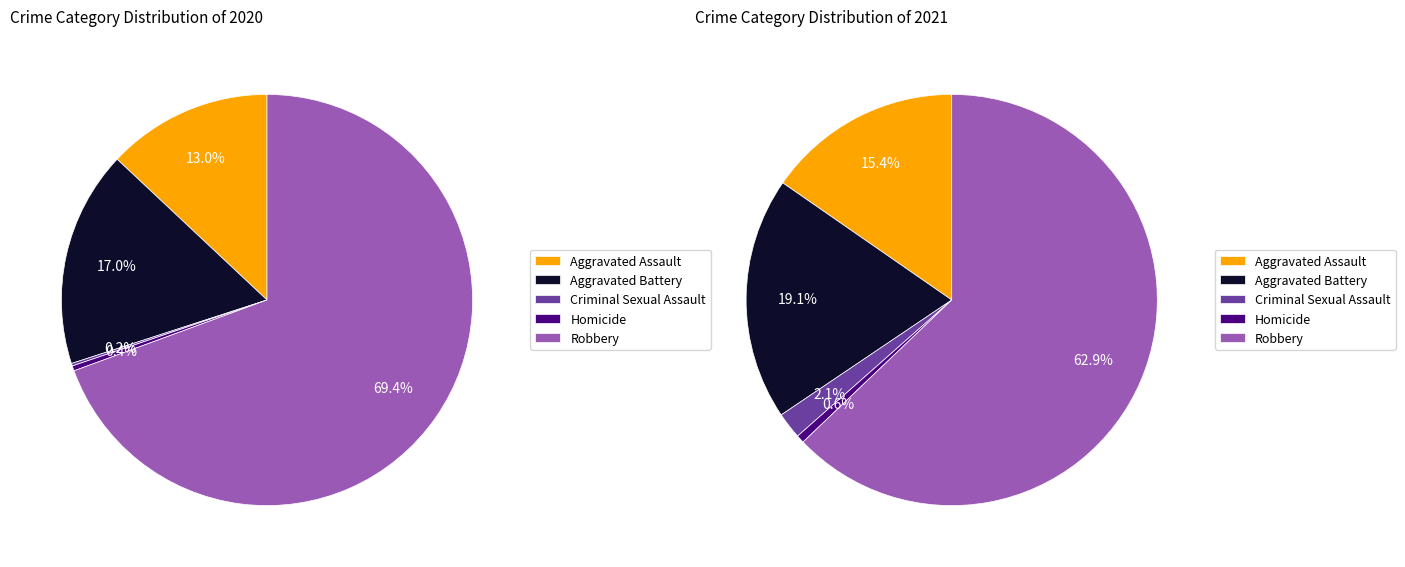

Which slice is the smallest?

Criminal Sexual Assault